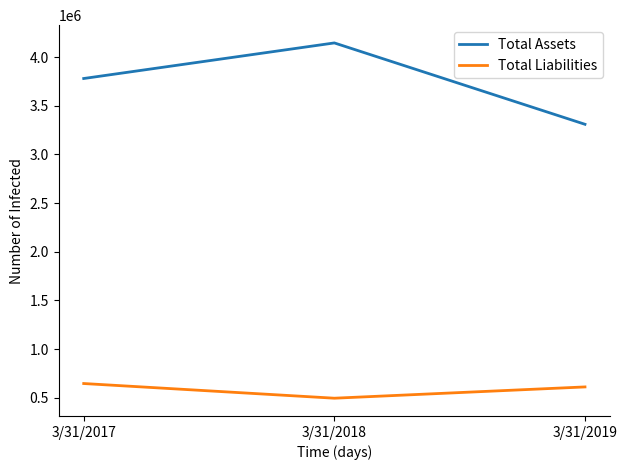

What value does the Total Liabilities series have at 3/31/2019, to the nearest 50?

611750